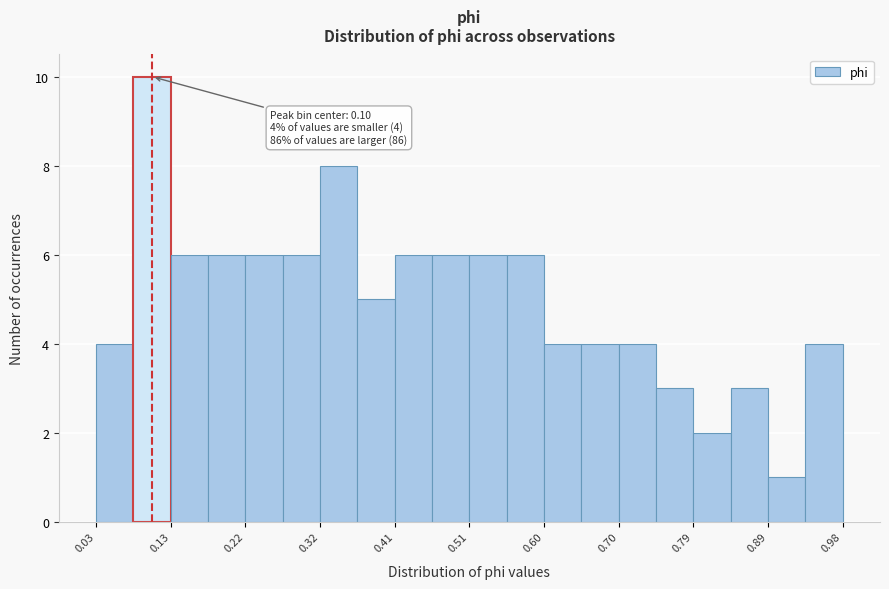

Which range on the x-axis has the tallest bar?

0.08 to 0.13